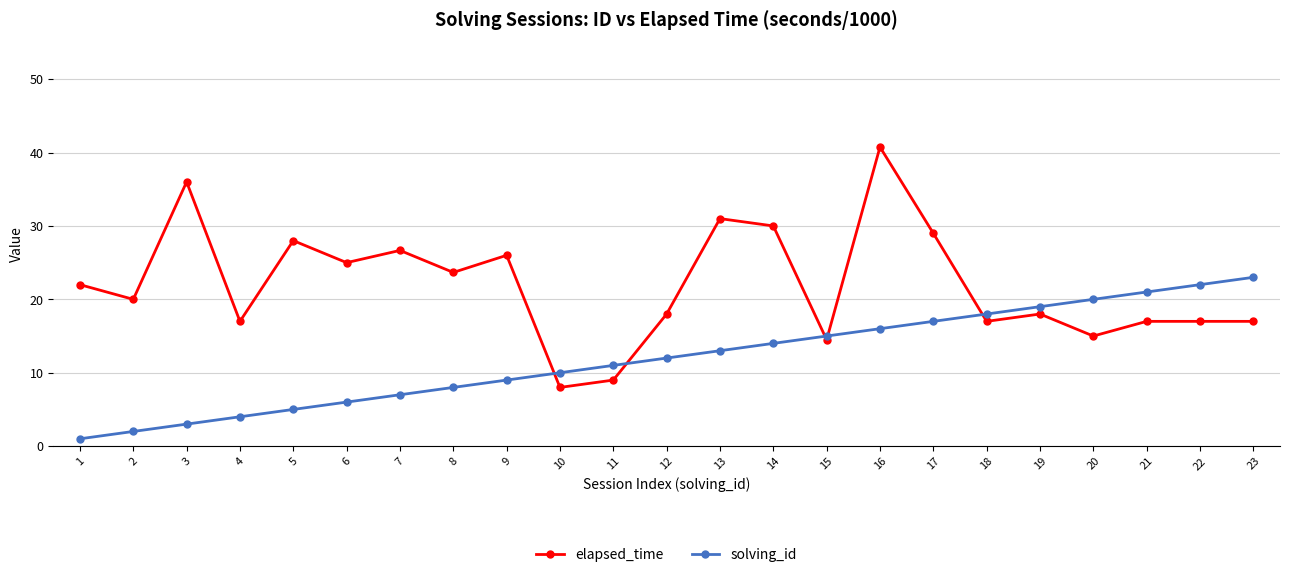

How many data points in elapsed_time are less than 20?

11